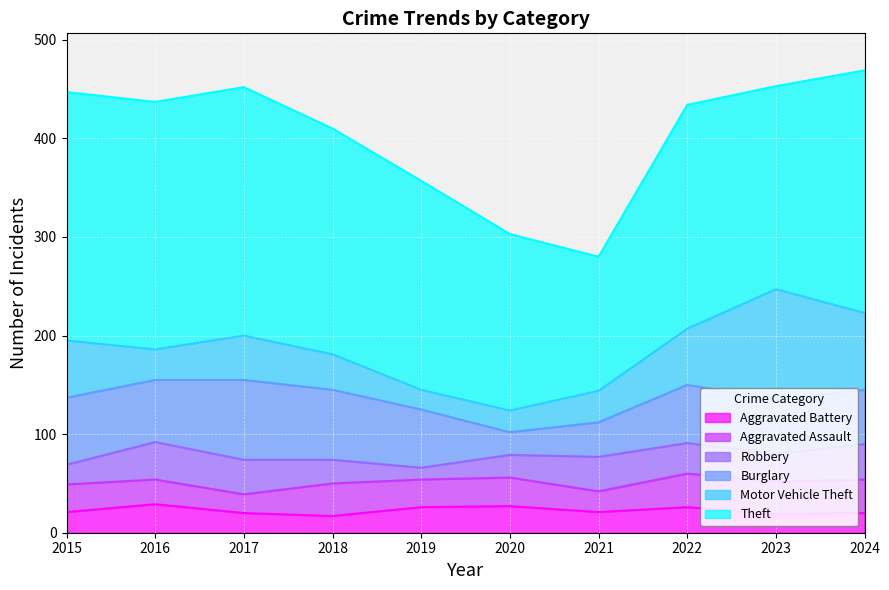

List the labels in order of Aggravated Assault value, smallest first.

2017, 2021, 2016, 2015, 2019, 2020, 2018, 2023, 2022, 2024